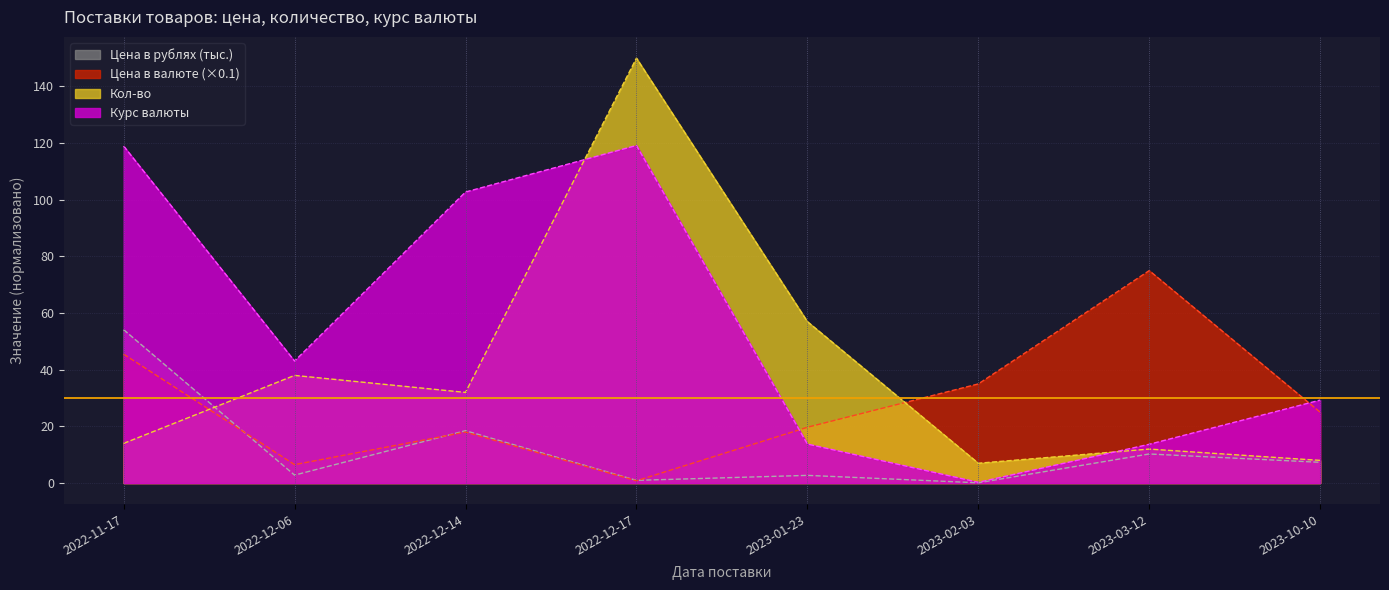

Which series has the largest range (max minus min)?

Кол-во